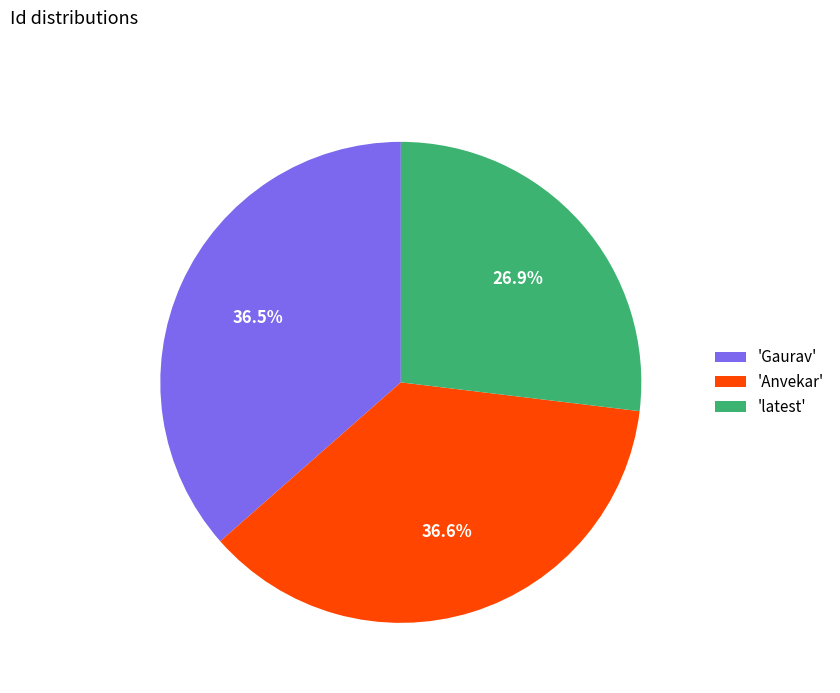

What is the smallest slice in the pie chart?

'latest'